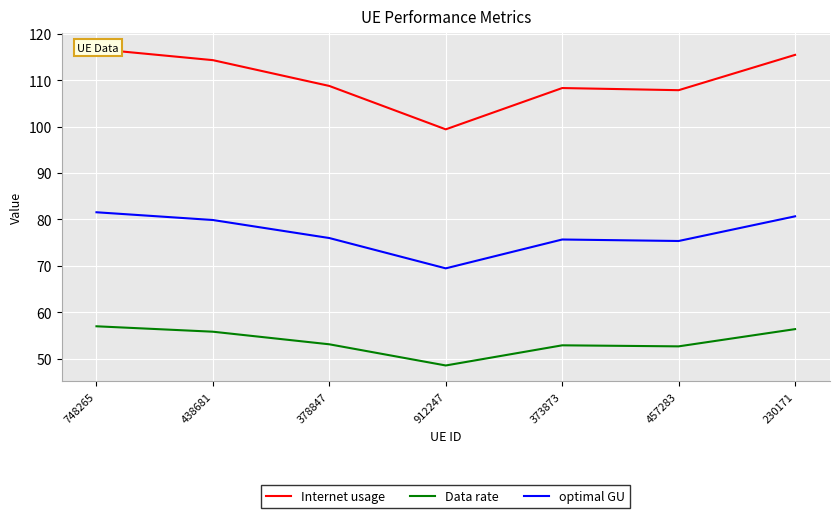

What is the difference between the Internet usage values at 748265 and 230171?

1.3